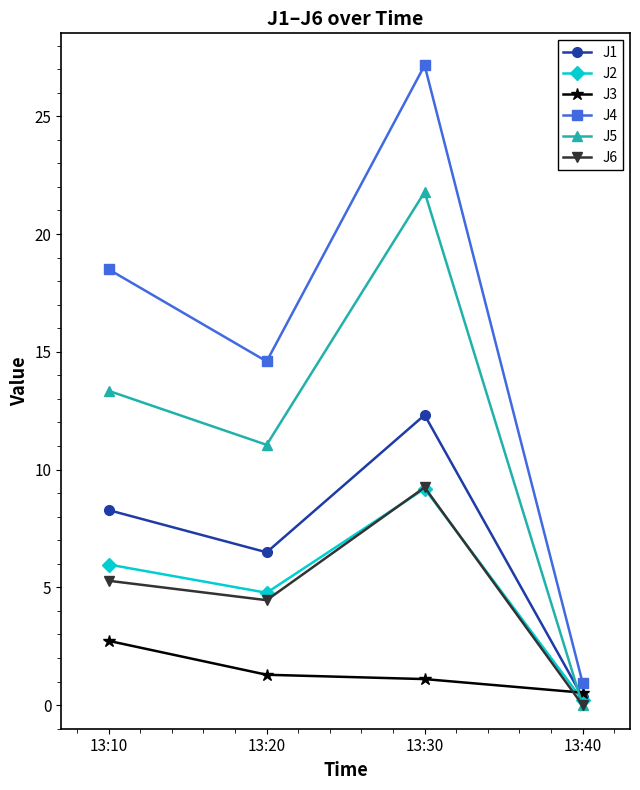

How many series are shown in this chart?

6